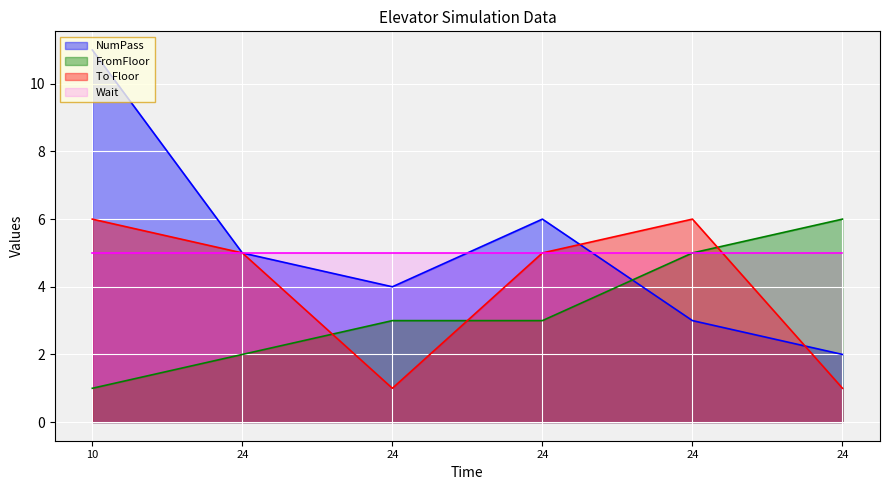

Between which two adjacent categories do To Floor and NumPass first intersect?

24 and 24